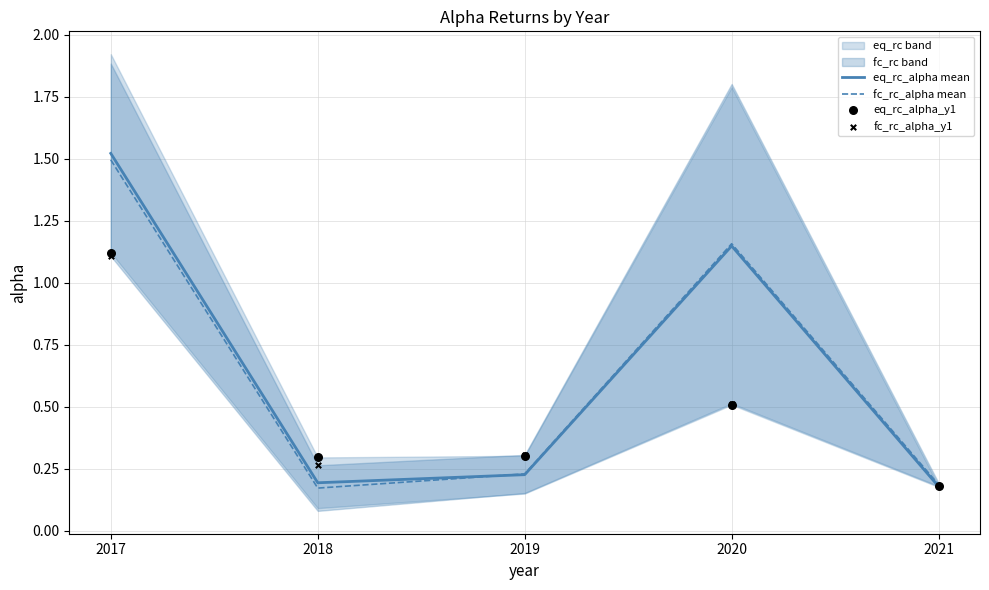

At which category is the sum across all series the highest?

2017